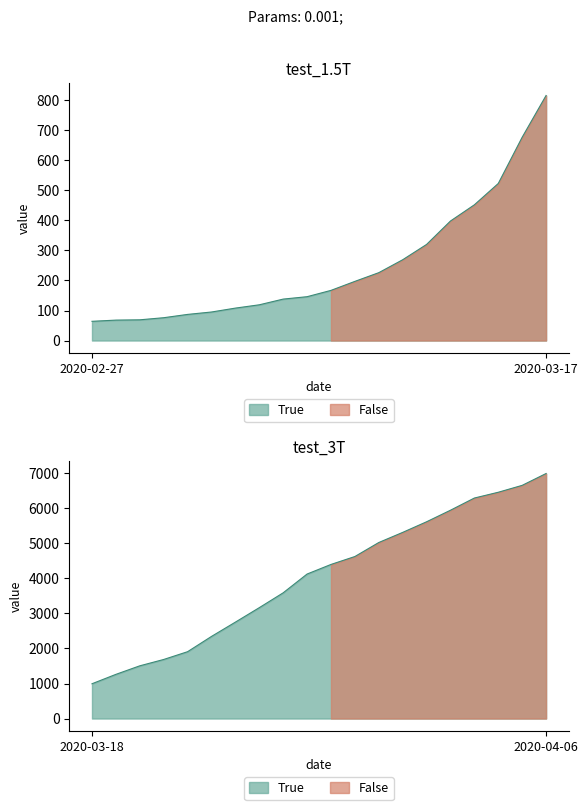

List the labels in order of value, smallest first.

2020-02-27, 2020-02-28, 2020-02-29, 2020-03-01, 2020-03-02, 2020-03-03, 2020-03-04, 2020-03-05, 2020-03-06, 2020-03-07, 2020-03-08, 2020-03-09, 2020-03-10, 2020-03-11, 2020-03-12, 2020-03-13, 2020-03-14, 2020-03-15, 2020-03-16, 2020-03-17, 2020-03-18, 2020-03-19, 2020-03-20, 2020-03-21, 2020-03-22, 2020-03-23, 2020-03-24, 2020-03-25, 2020-03-26, 2020-03-27, 2020-03-28, 2020-03-29, 2020-03-30, 2020-03-31, 2020-04-01, 2020-04-02, 2020-04-03, 2020-04-04, 2020-04-05, 2020-04-06